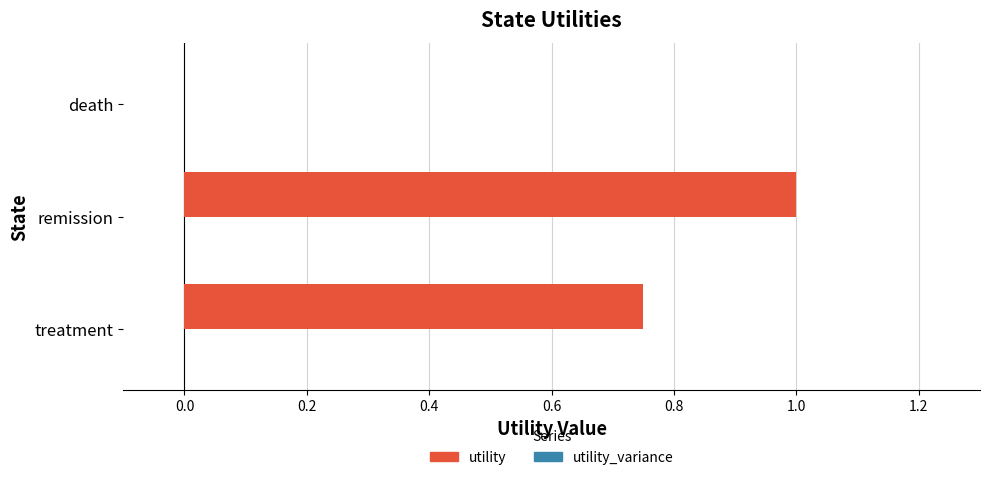

What is the sum of all values?

1.8